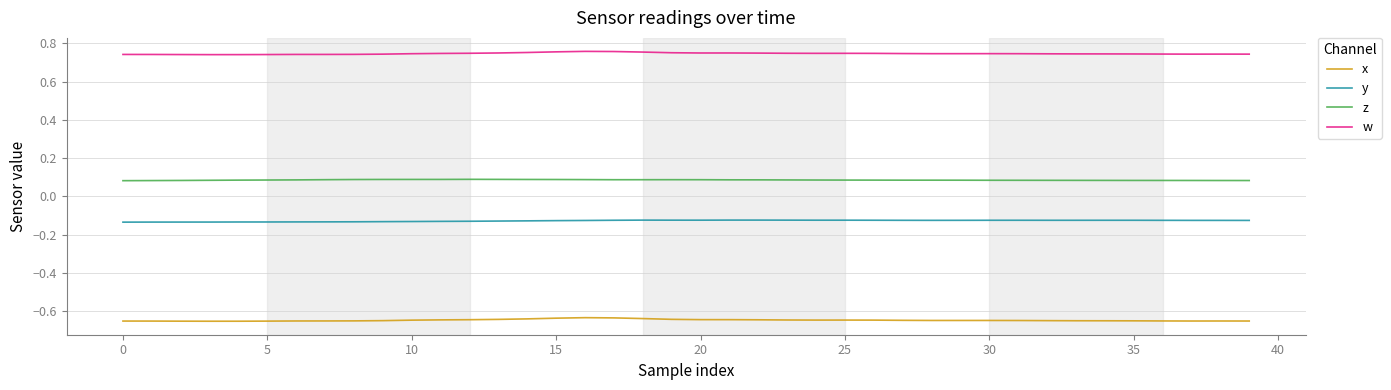

True or false: z and y cross at least once.

False